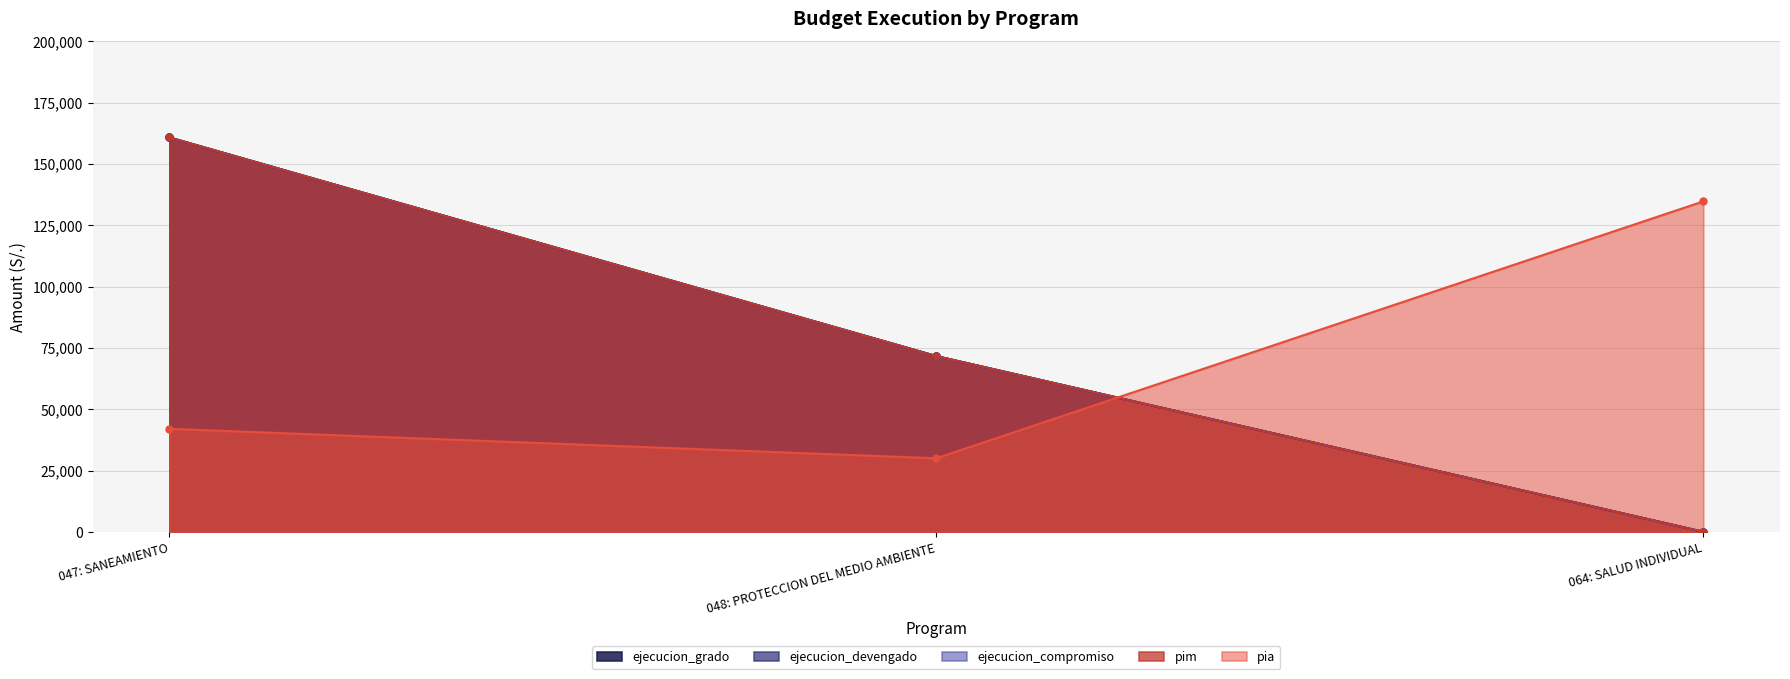

At which label does pim first exceed 71651?

047: SANEAMIENTO